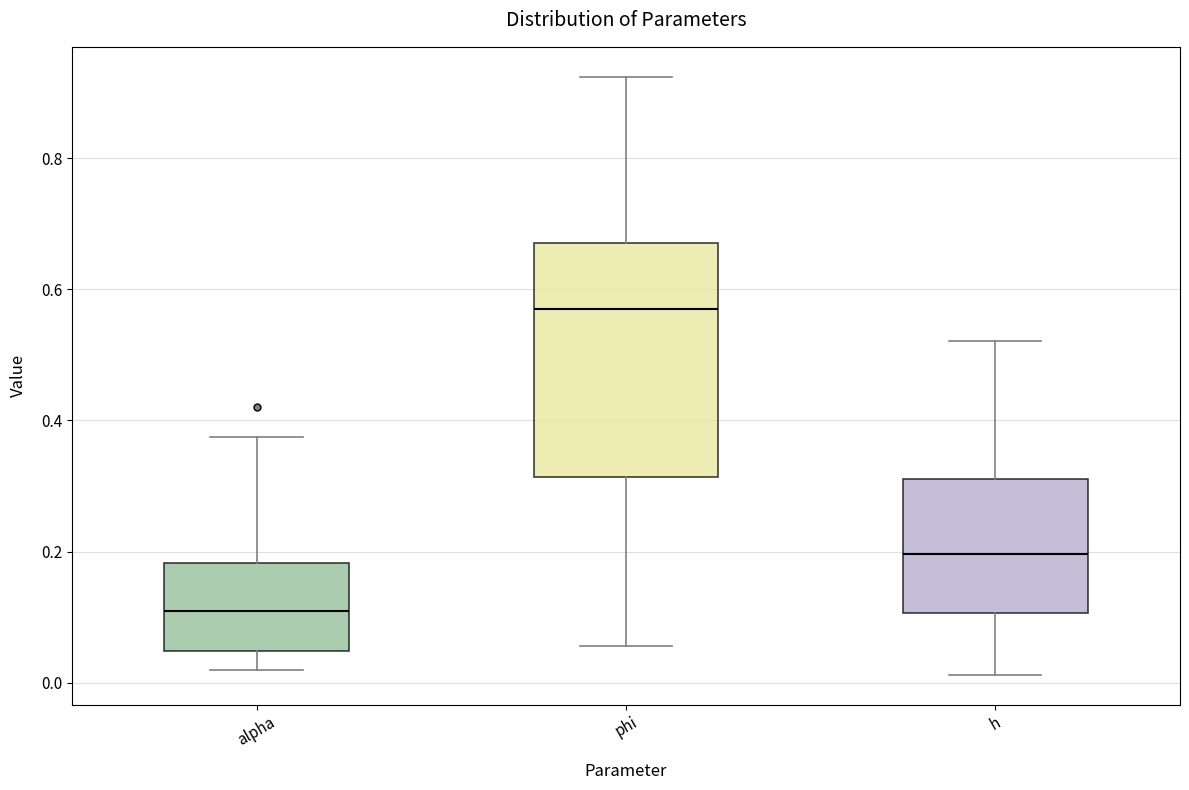

Reading left to right, transcribe this box plot: for each box, give where its median line is, the range the box spans, and where its two whiskers end, as read against the y-axis. The values are not printed on the chart, so give them approximately, as read against the axis.

alpha: median 0.10, box 0.04 to 0.18, whiskers 0.02 to 0.38
phi: median 0.58, box 0.32 to 0.68, whiskers 0.06 to 0.92
h: median 0.20, box 0.10 to 0.32, whiskers 0.02 to 0.52